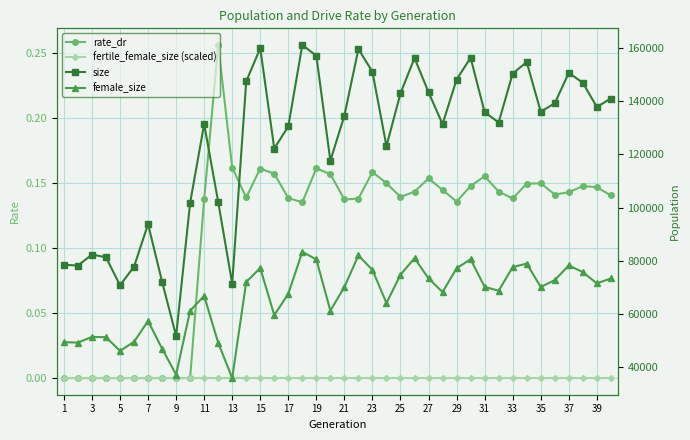

Which series has the largest total across all categories?

size